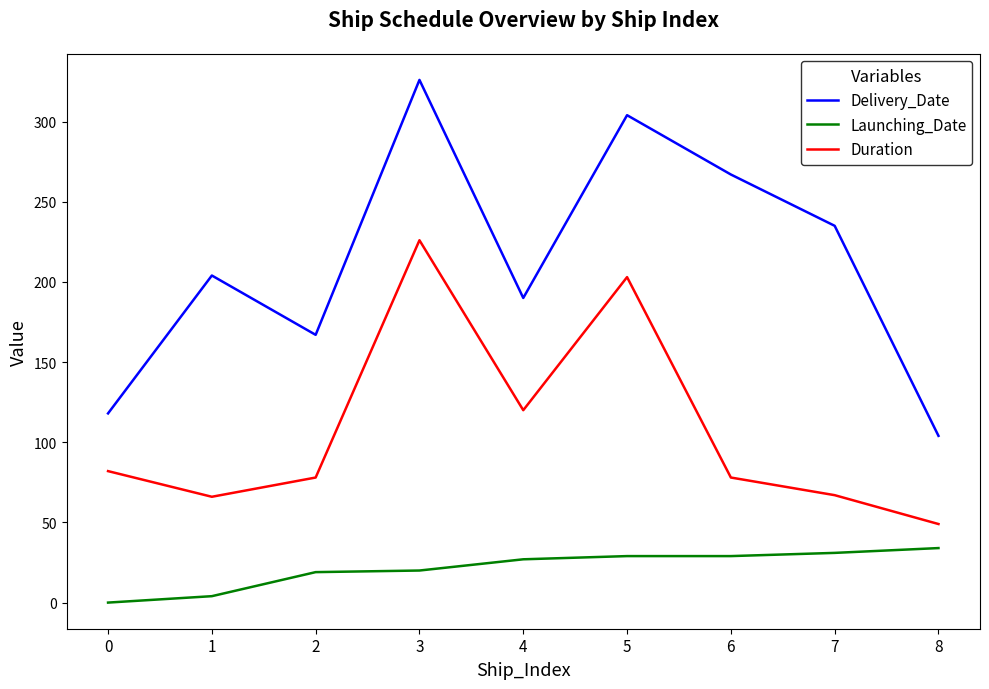

At which category is the sum across all series the highest?

3